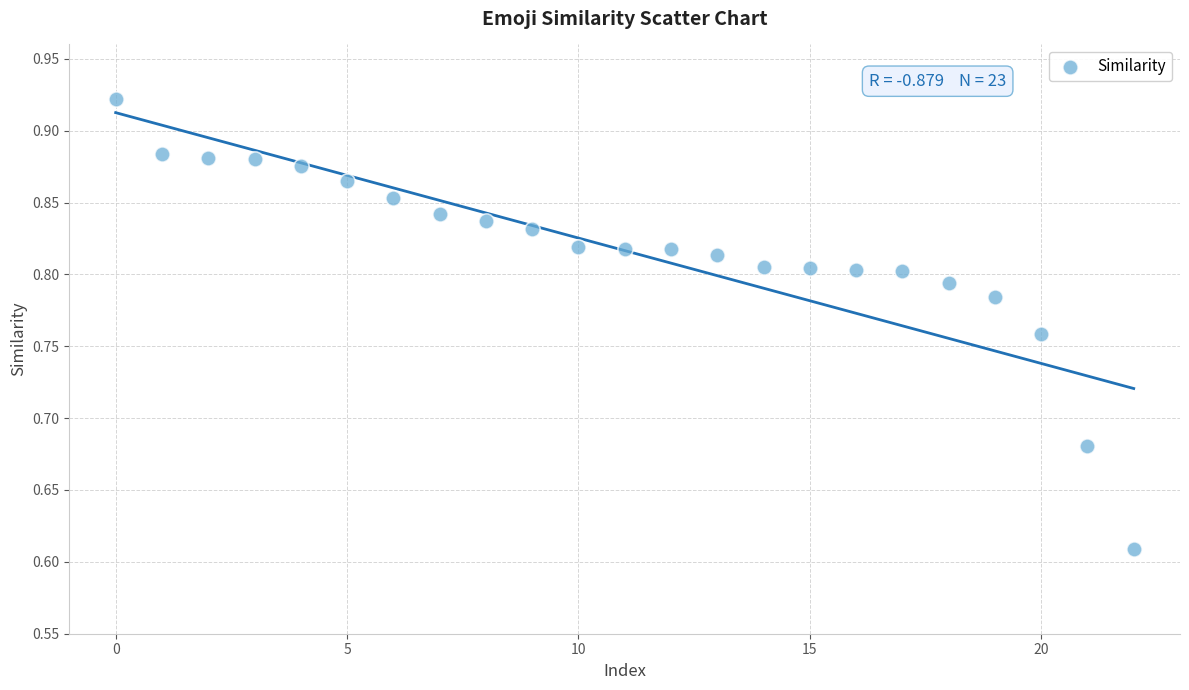

What is the range of Y values (max minus min)?

0.3